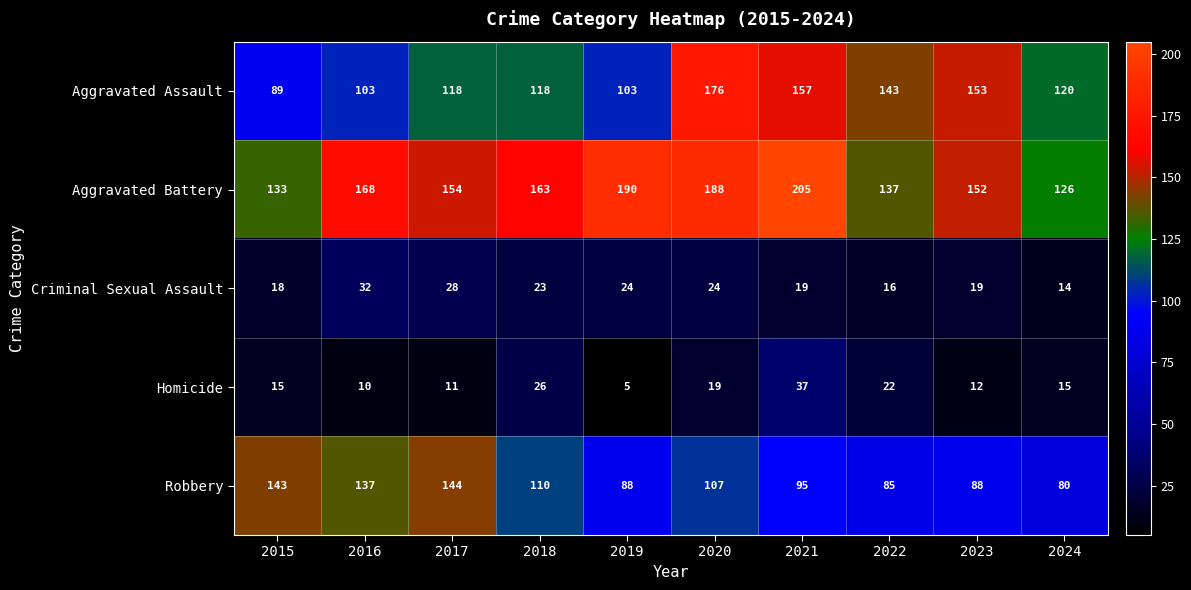

What is the spread (max minus min) of values at 2018?

140